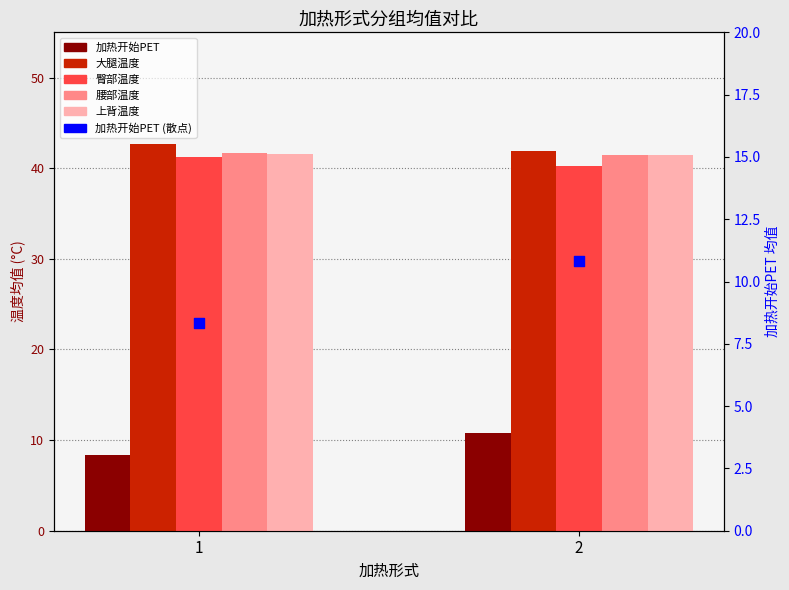

Is the value of 加热开始PET (scatter) at 2 greater than the value of 腰部温度 at 2?

No